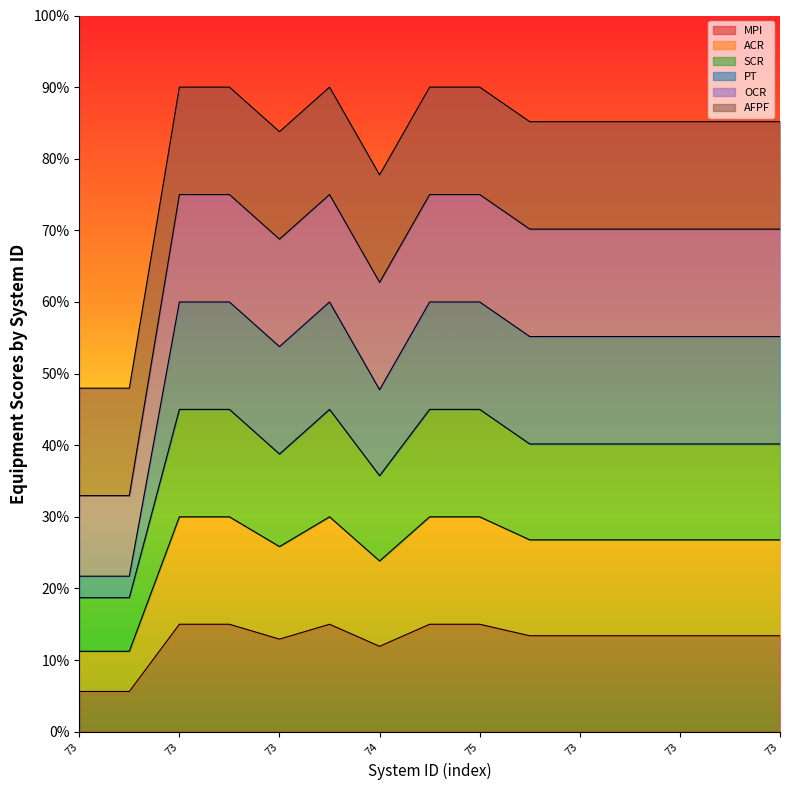

True or false: ACR and SCR cross at least once.

False